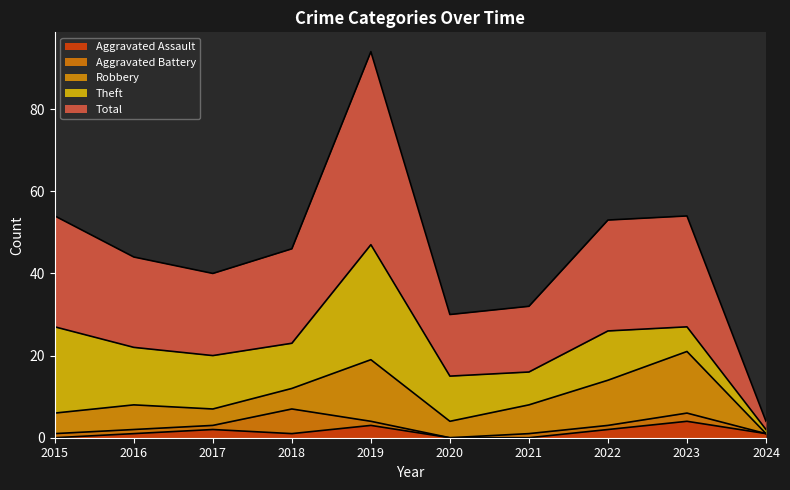

Which series changed the most between 2019 and 2024?

Total